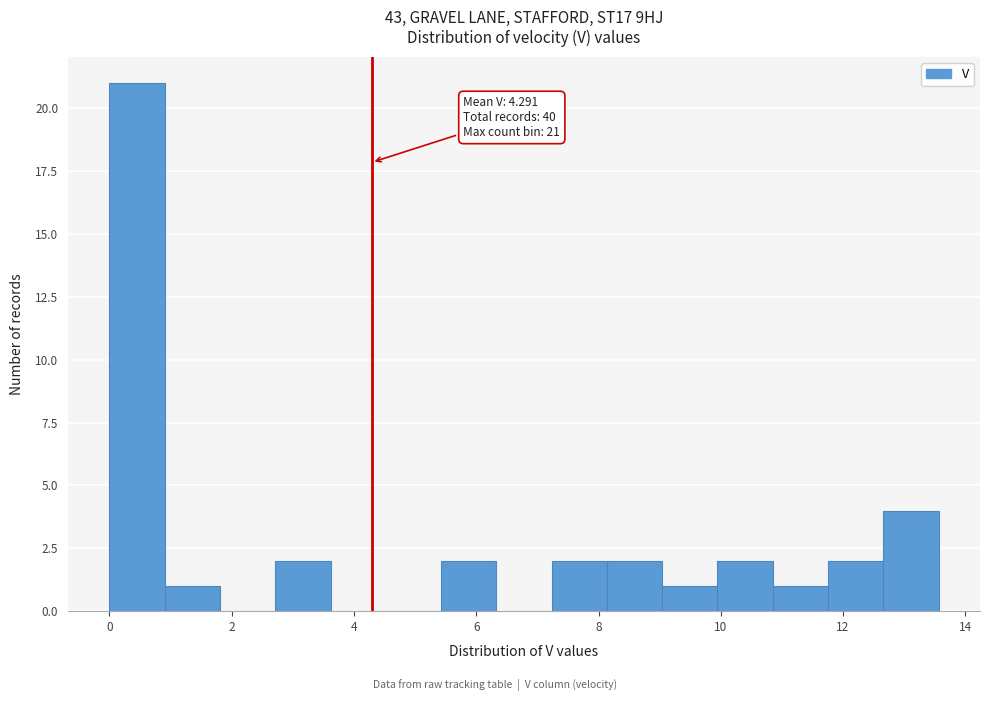

Over which range of the x-axis is the bar tallest?

0.0 to 1.0